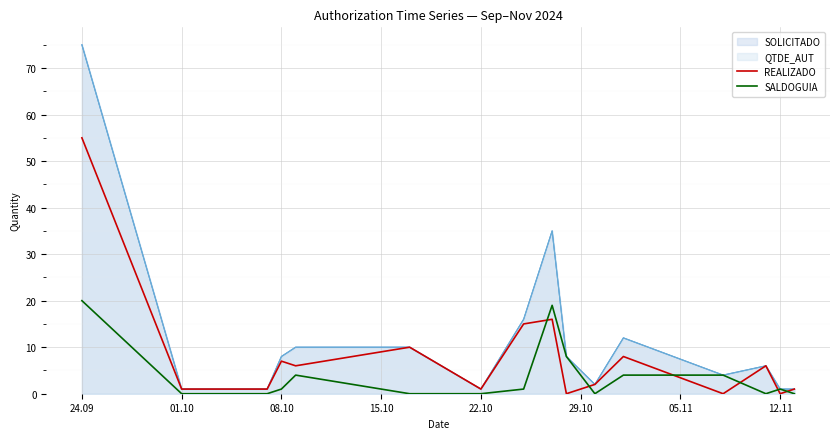

What is the sum of all REALIZADO values?

130